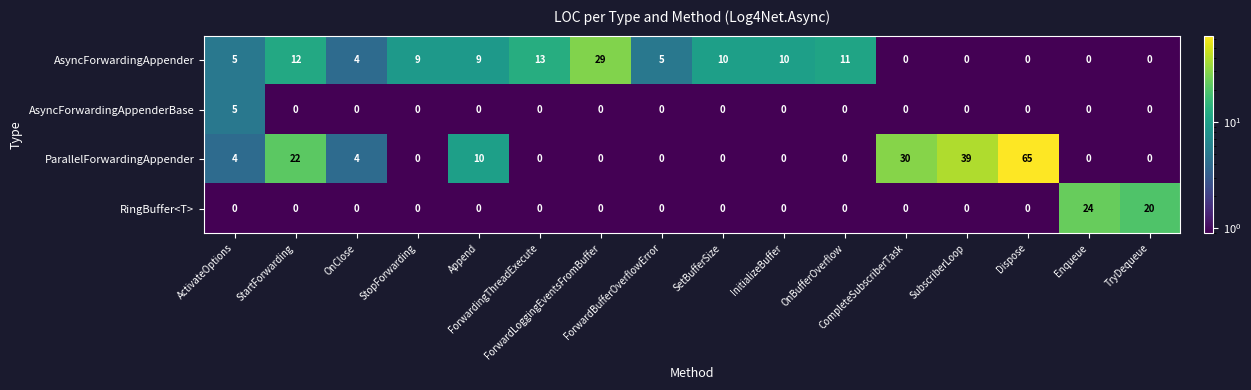

What is the sum of all RingBuffer<T> values?

44